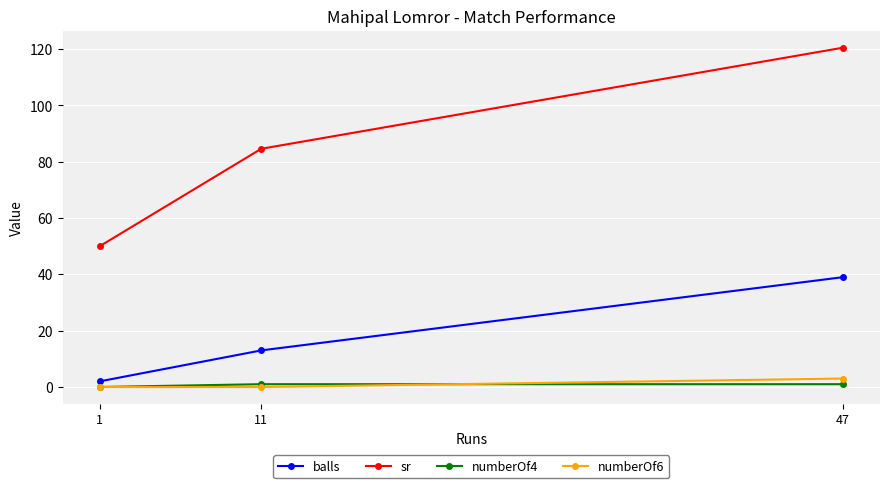

What are all the series names shown in the legend?

balls, sr, numberOf4, numberOf6